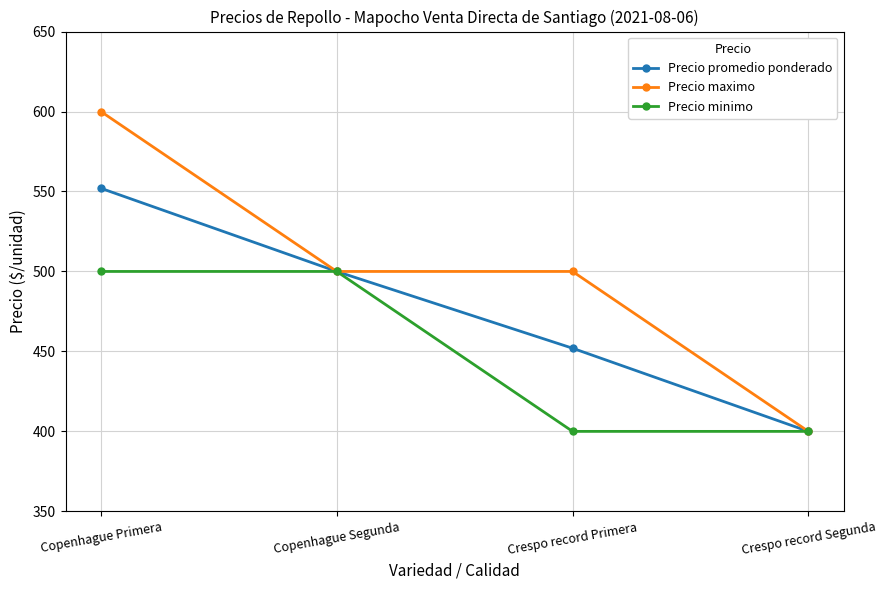

At Copenhague Primera, list the series in order from largest to smallest.

Precio maximo, Precio promedio ponderado, Precio minimo